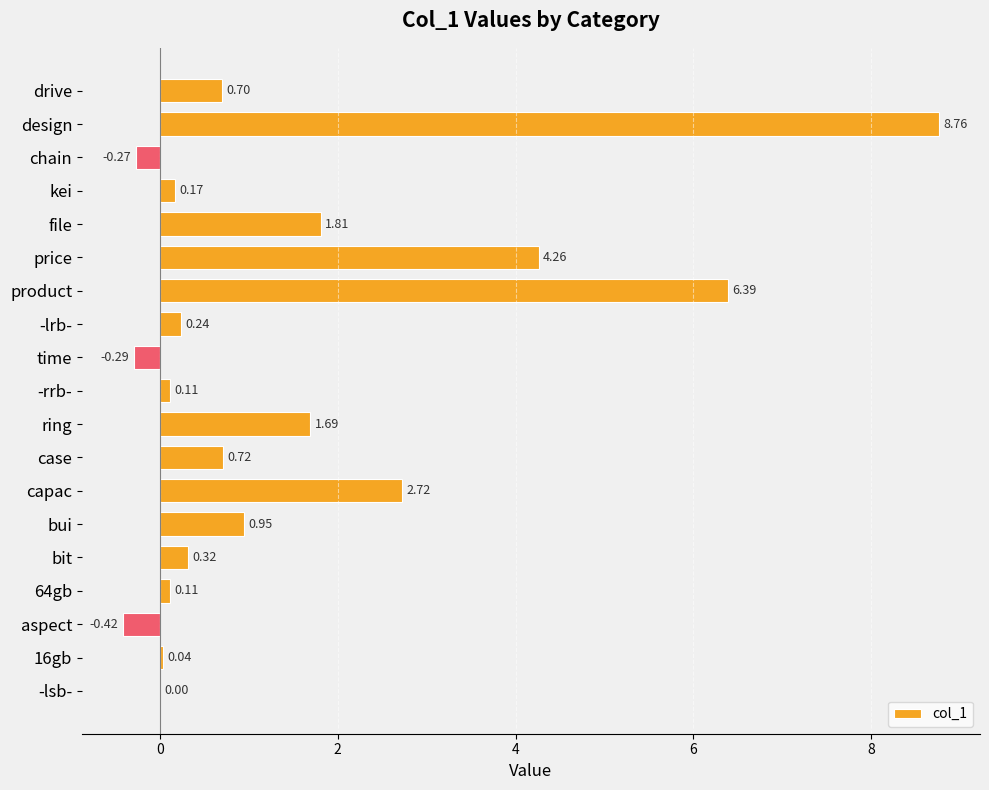

Where is the data nearest to the value 4?

price